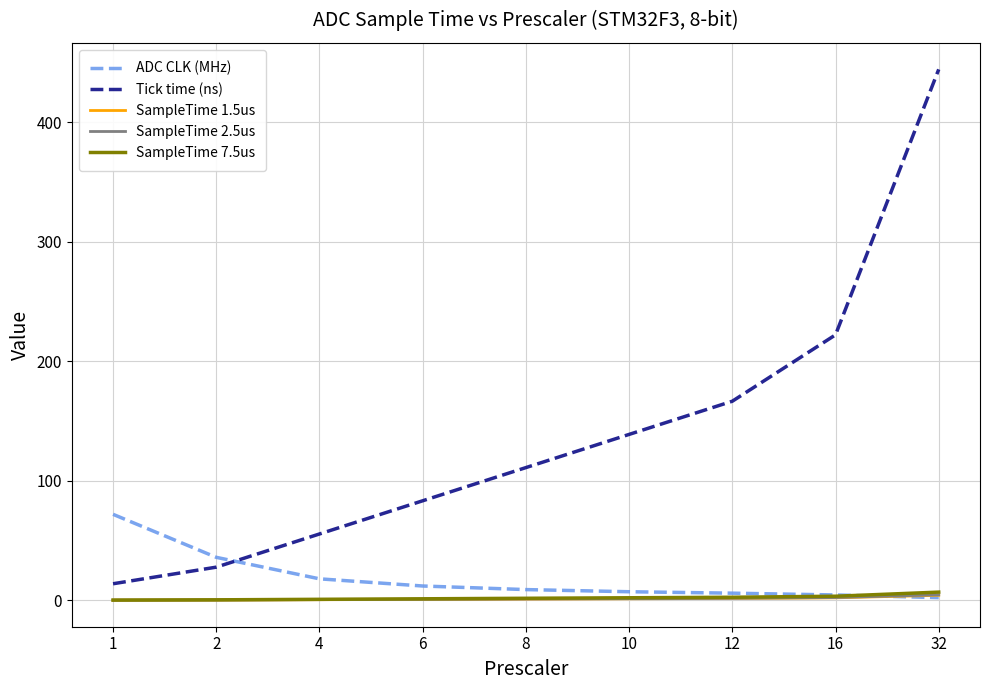

What is the difference between the maximum and minimum values in the SampleTime 1.5us series?

4.1